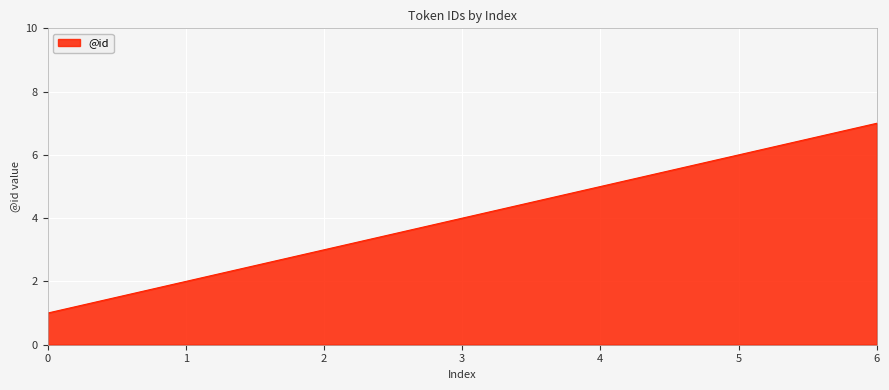

What is the change in value from 4 to 6?

+2